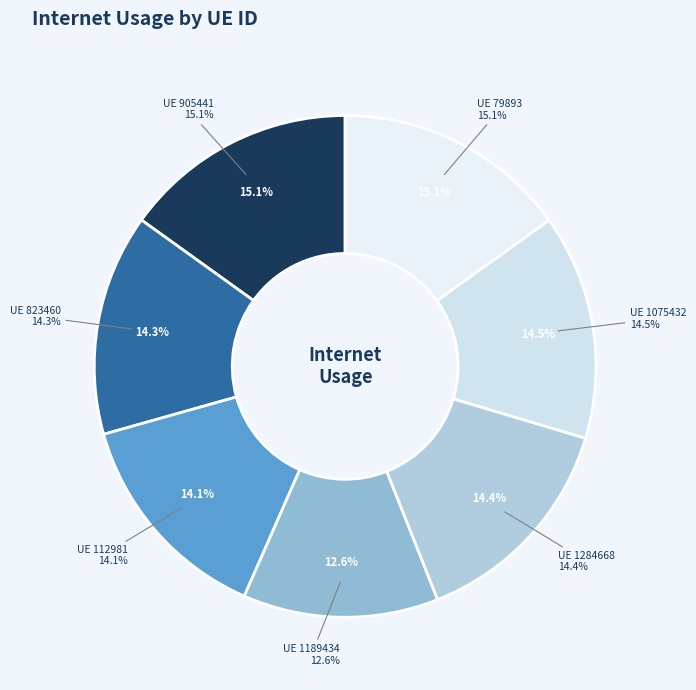

What is the smallest slice in the pie chart?

1189434